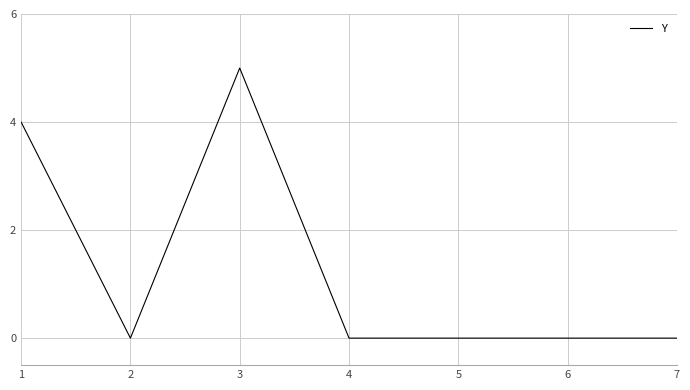

Is it true that the value at 7 is 0?

True